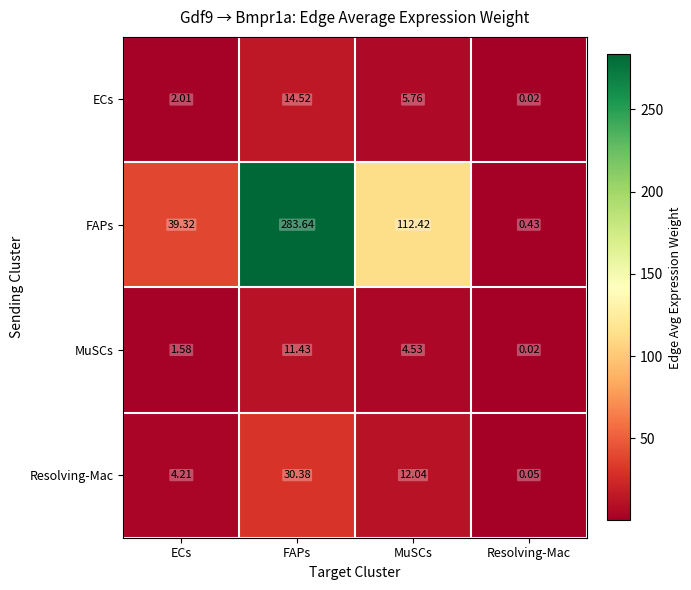

How many data points does each series have?

4